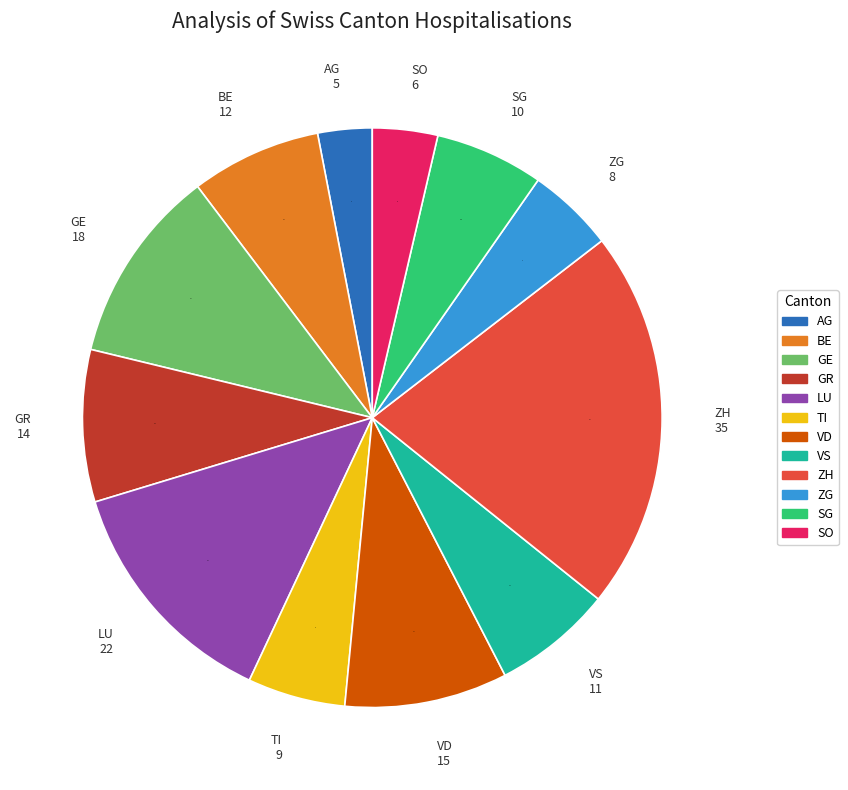

What is the smallest slice in the pie chart?

AG